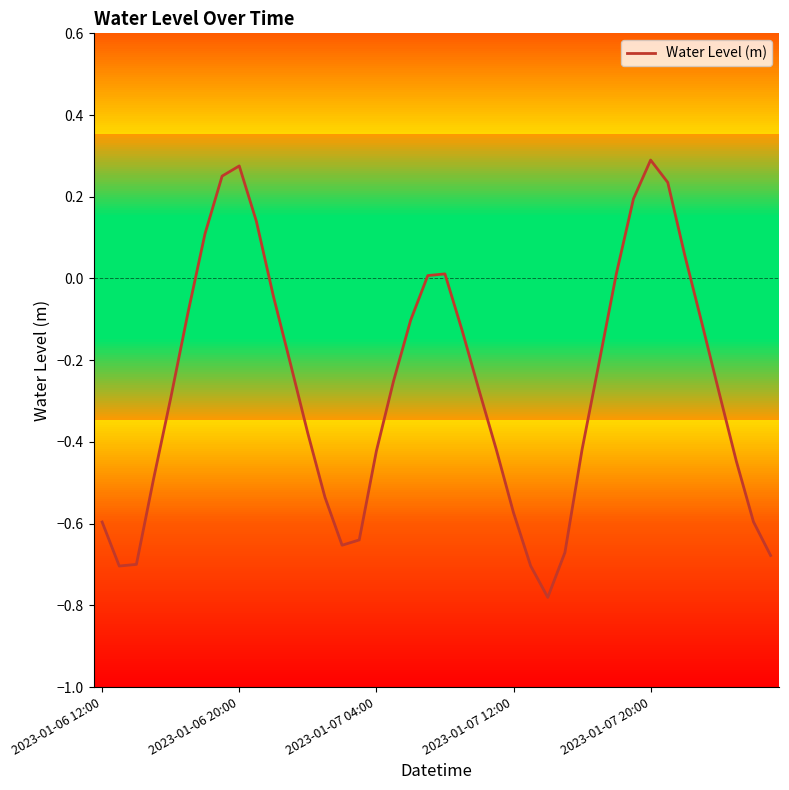

Does the chart display data point markers on the line(s)?

No